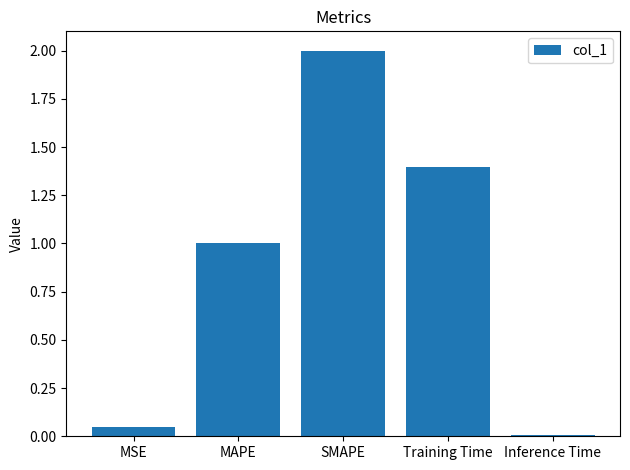

Where is the data nearest to the value 1?

MAPE